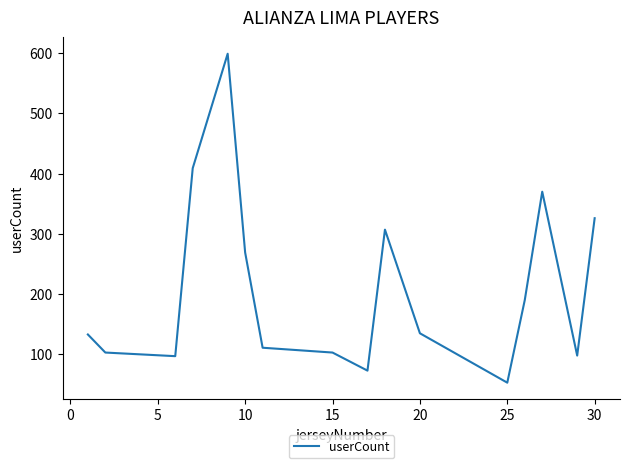

What is the smallest value displayed?

53